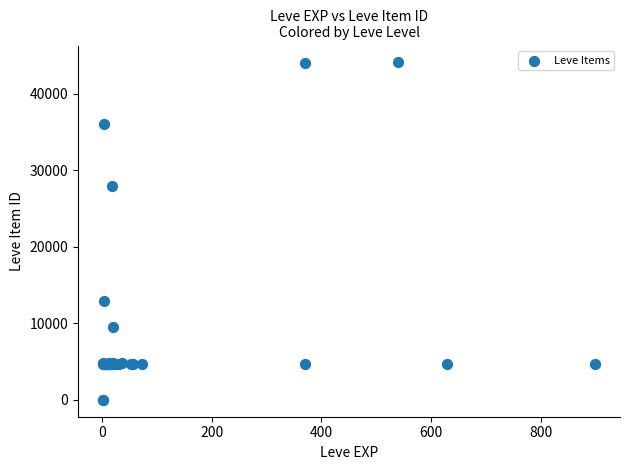

What Y value in the scatter plot is closest to 22048?

27884